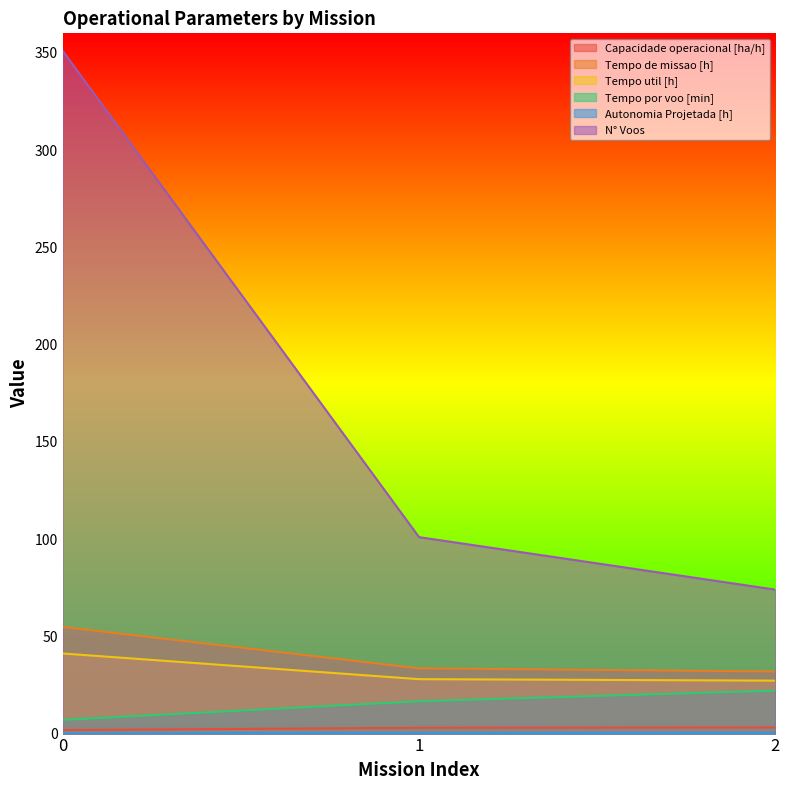

Does the chart display data point markers on the line(s)?

No